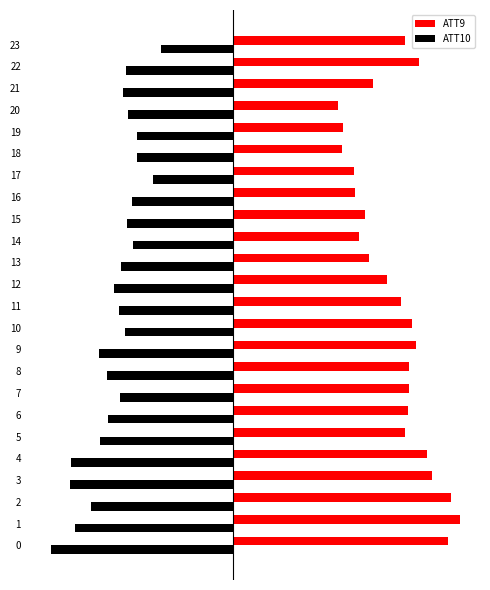

What are all the series names shown in the legend?

ATT9, ATT10